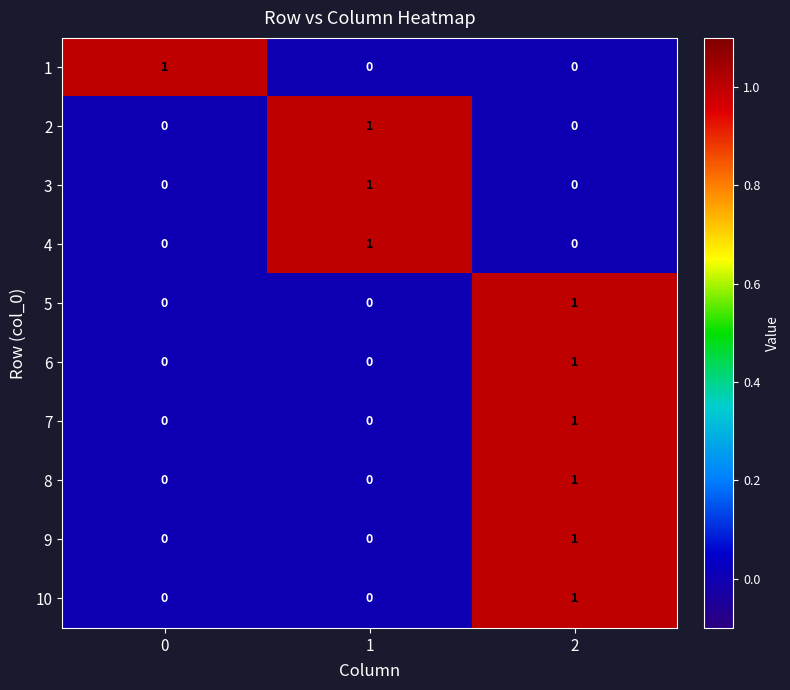

At how many categories does at least one series exceed 0?

3